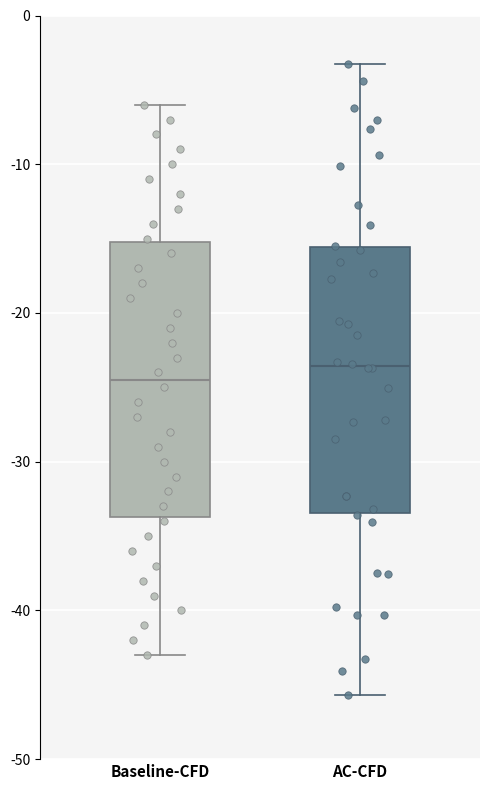

Reading left to right, read every box against the y-axis: the position of its median line, the range the box covers, and the ends of its whiskers. The values are not printed on the chart, so give them approximately, as read against the axis.

Baseline-CFD: median -24, box -34 to -15, whiskers -43 to -6
AC-CFD: median -24, box -33 to -16, whiskers -46 to -3